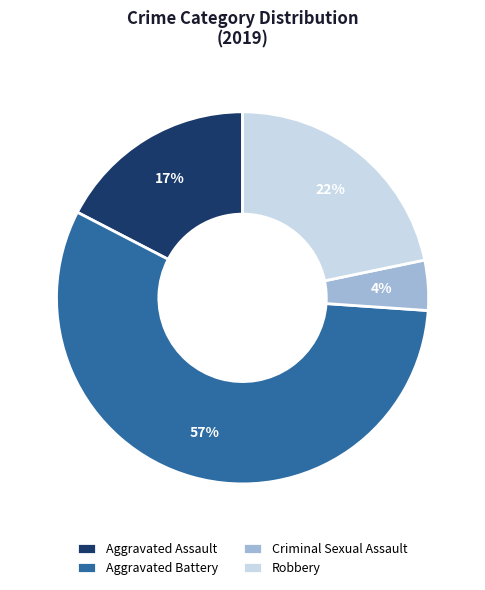

Count the number of slices in the pie.

4